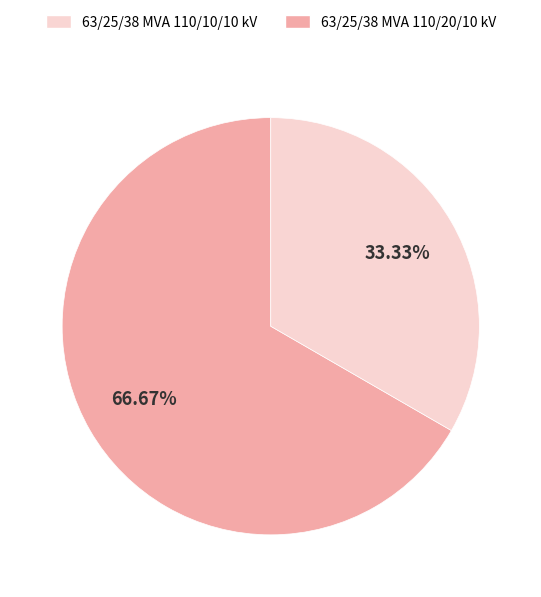

Count the number of slices in the pie.

2